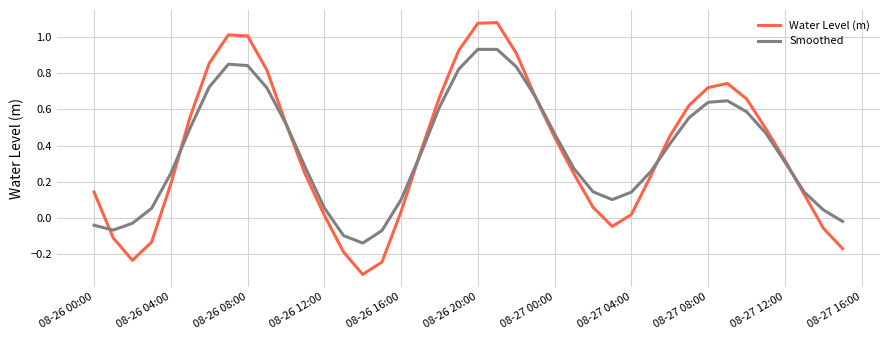

How many interior local peaks does the Smoothed series have?

3